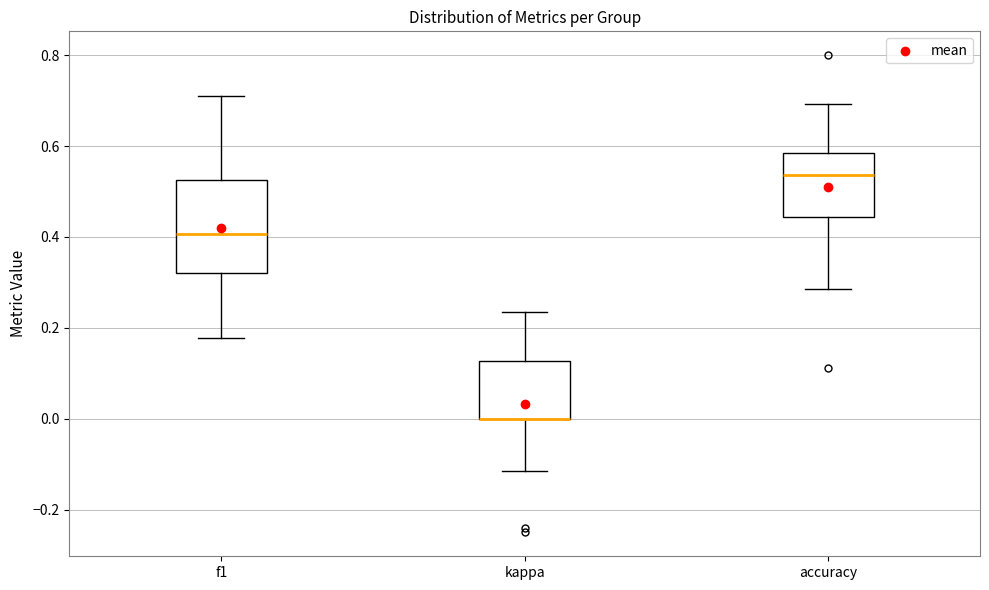

Reading left to right, transcribe this box plot: for each box, give where its median line is, the range the box spans, and where its two whiskers end, as read against the y-axis. The values are not printed on the chart, so give them approximately, as read against the axis.

f1: median 0.40, box 0.32 to 0.52, whiskers 0.18 to 0.72
kappa: median 0.00 (drawn on the box's lower edge), box 0.00 to 0.12, whiskers -0.12 to 0.24
accuracy: median 0.54, box 0.44 to 0.58, whiskers 0.28 to 0.70